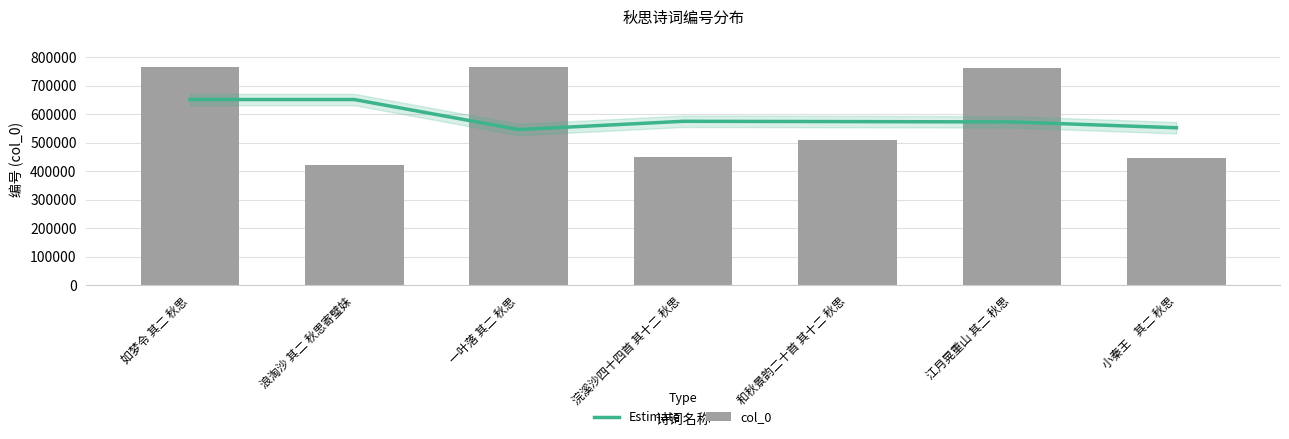

Rank the series at 浣溪沙四十四首 其十二 秋思 from highest to lowest value.

Estimate, col_0